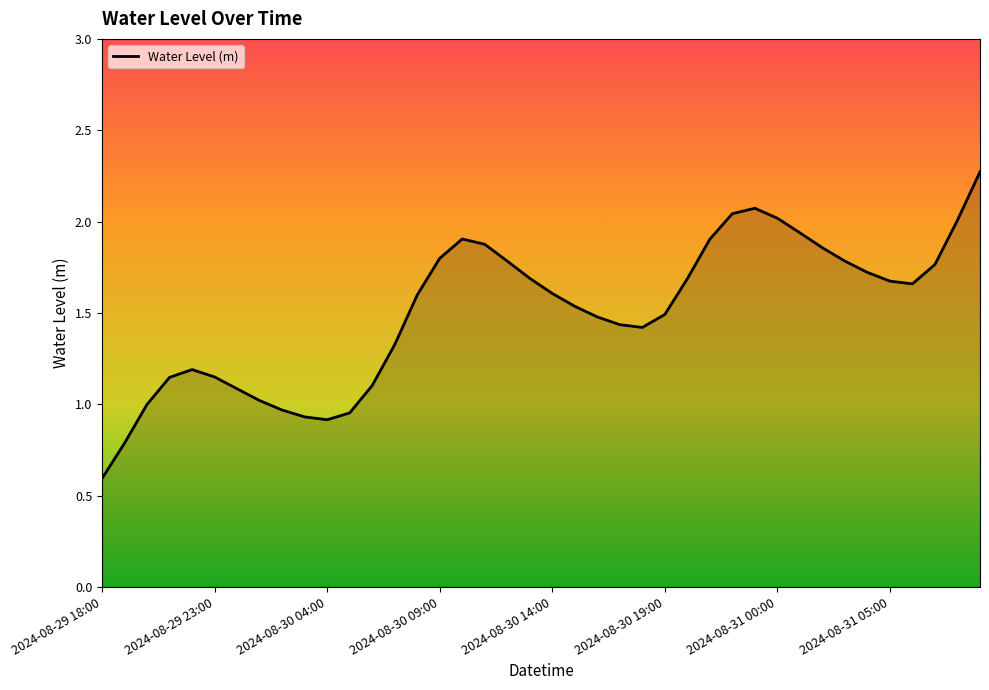

What is the minimum value shown in the chart?

0.6